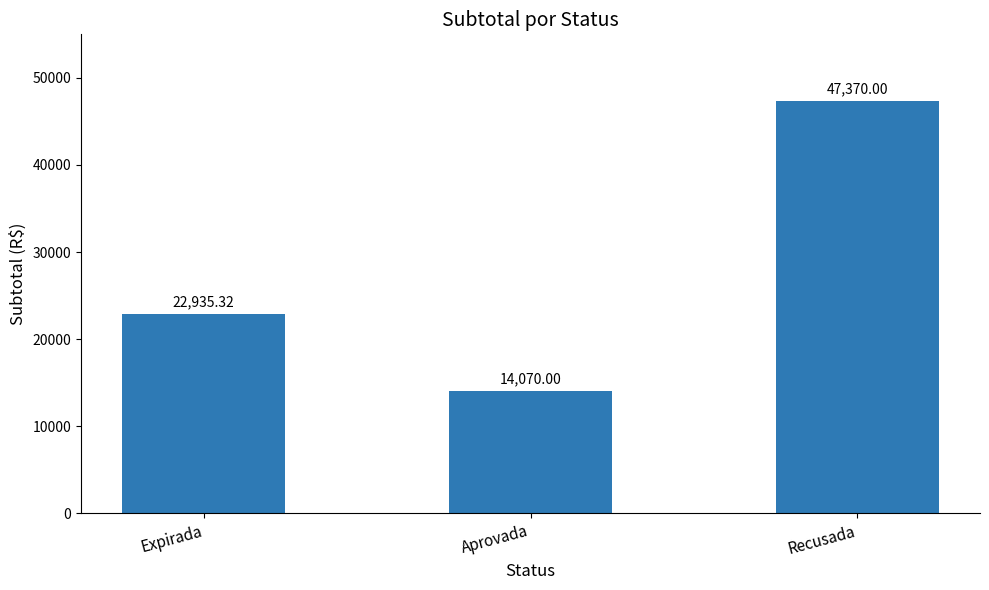

What is the value of the 1st bar from the left?

22935.3